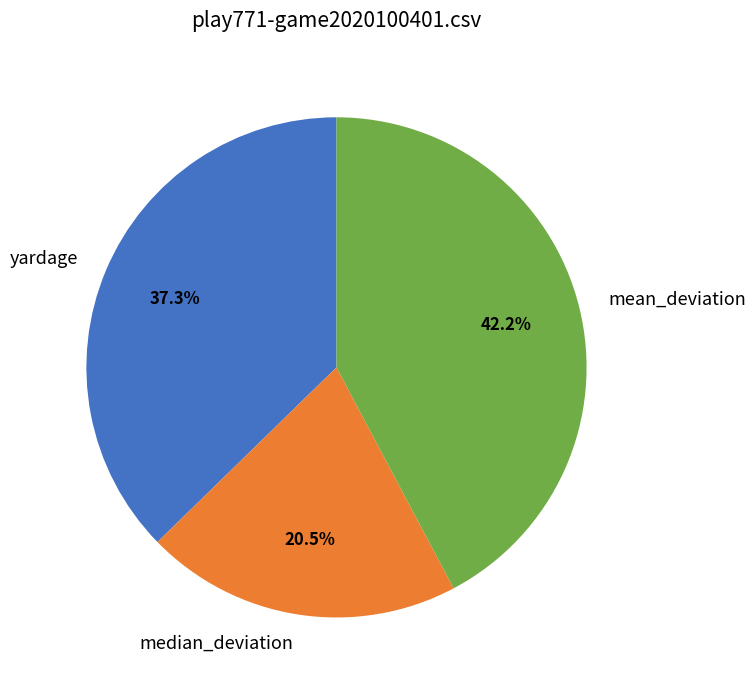

How many slices are in this pie chart?

3